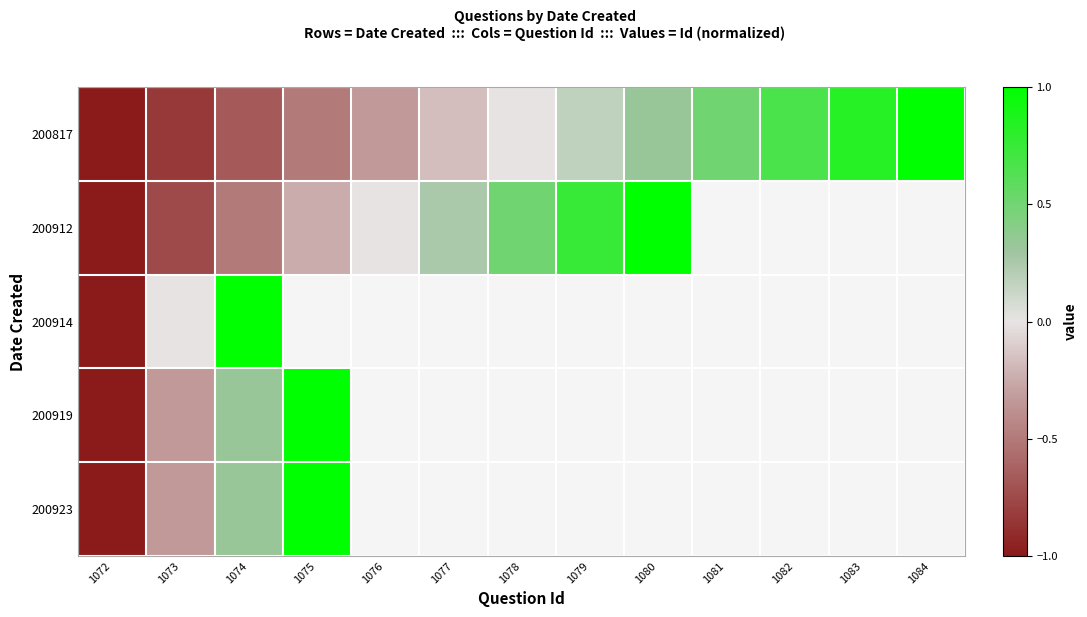

Count the number of data series in this chart.

5